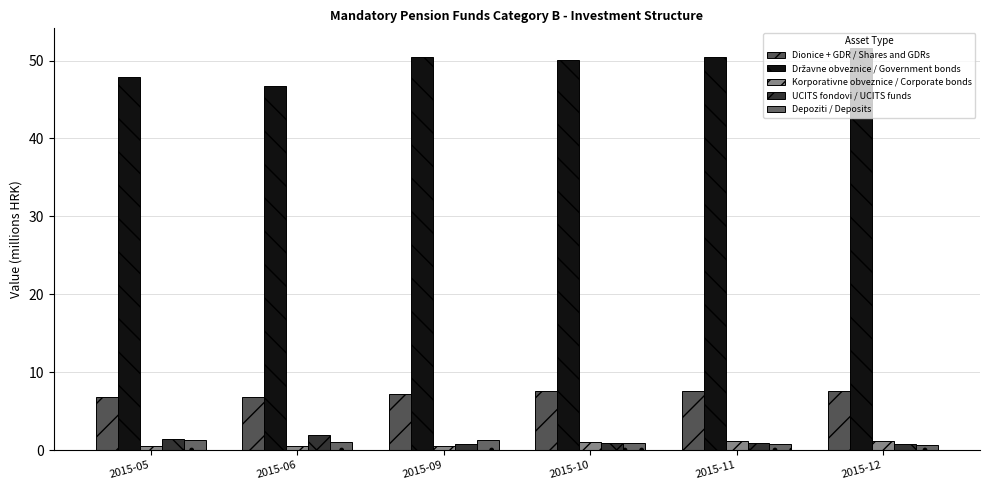

Is it true that Državne obveznice / Government bonds equals 50.4 at 2015-11?

True